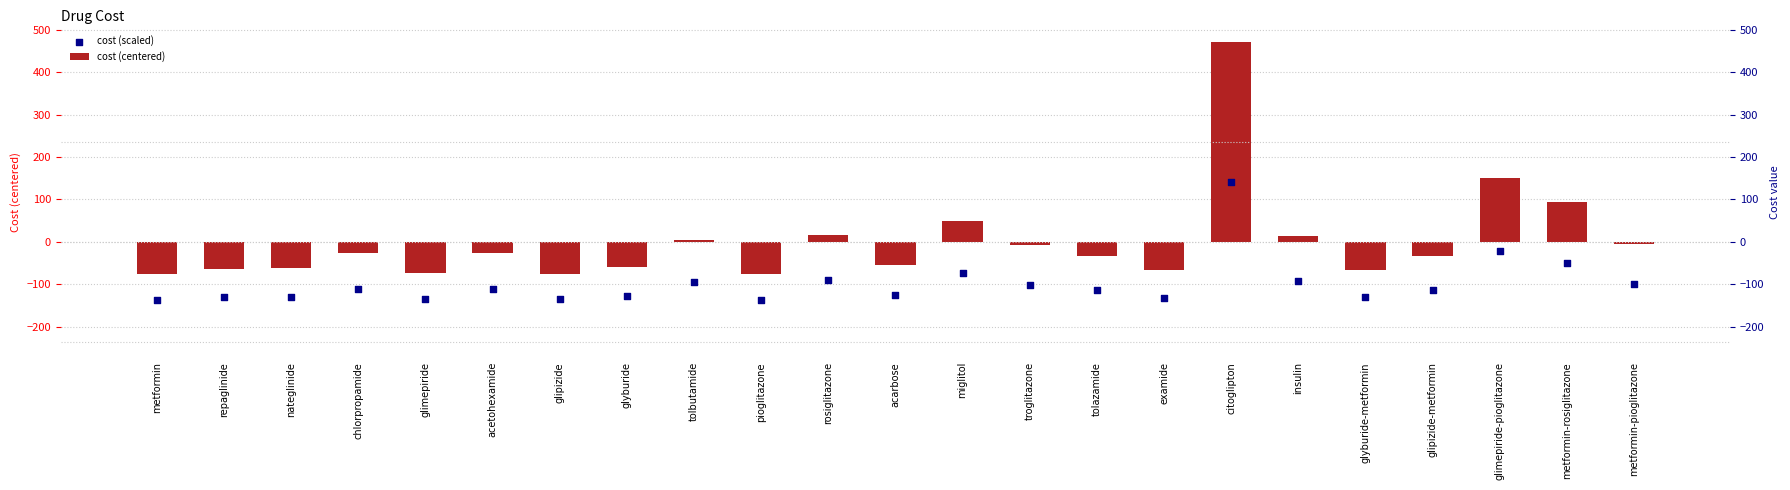

Which series reaches the maximum Y coordinate?

cost (centered)